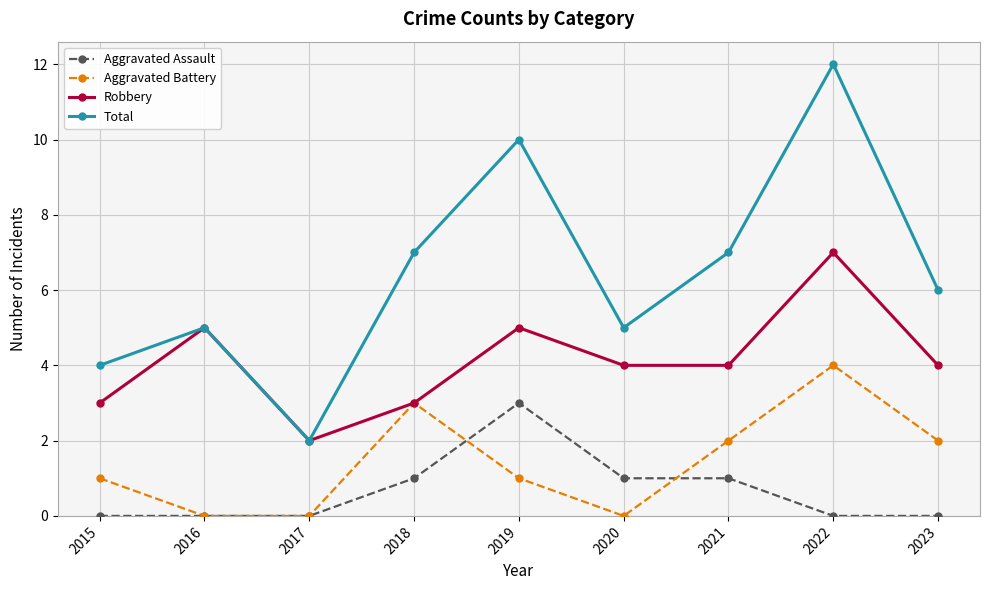

How many interior local peaks does the Robbery series have?

3